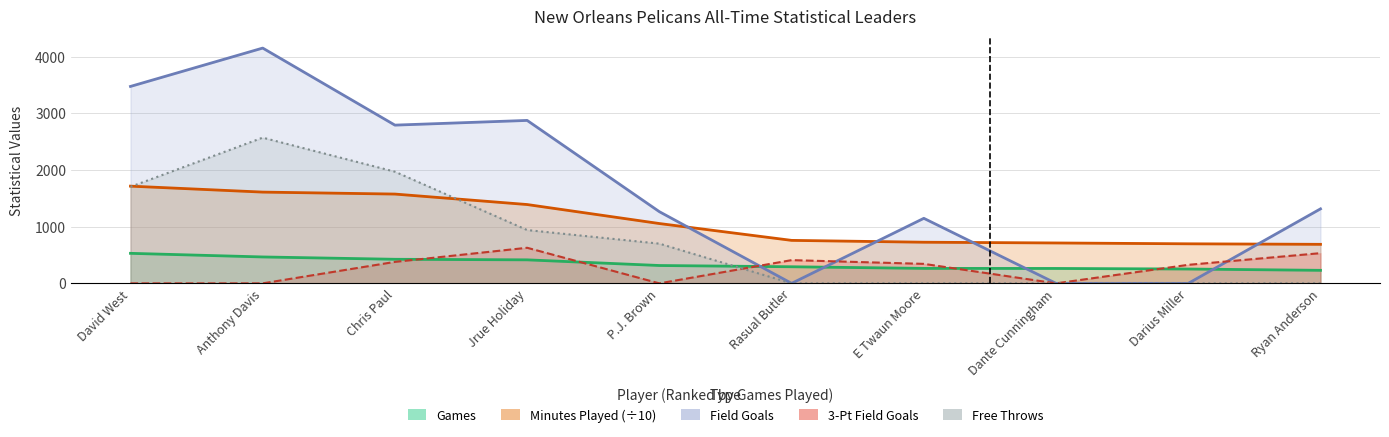

How many data points in 3-Pt Field Goals are less than 344?

5